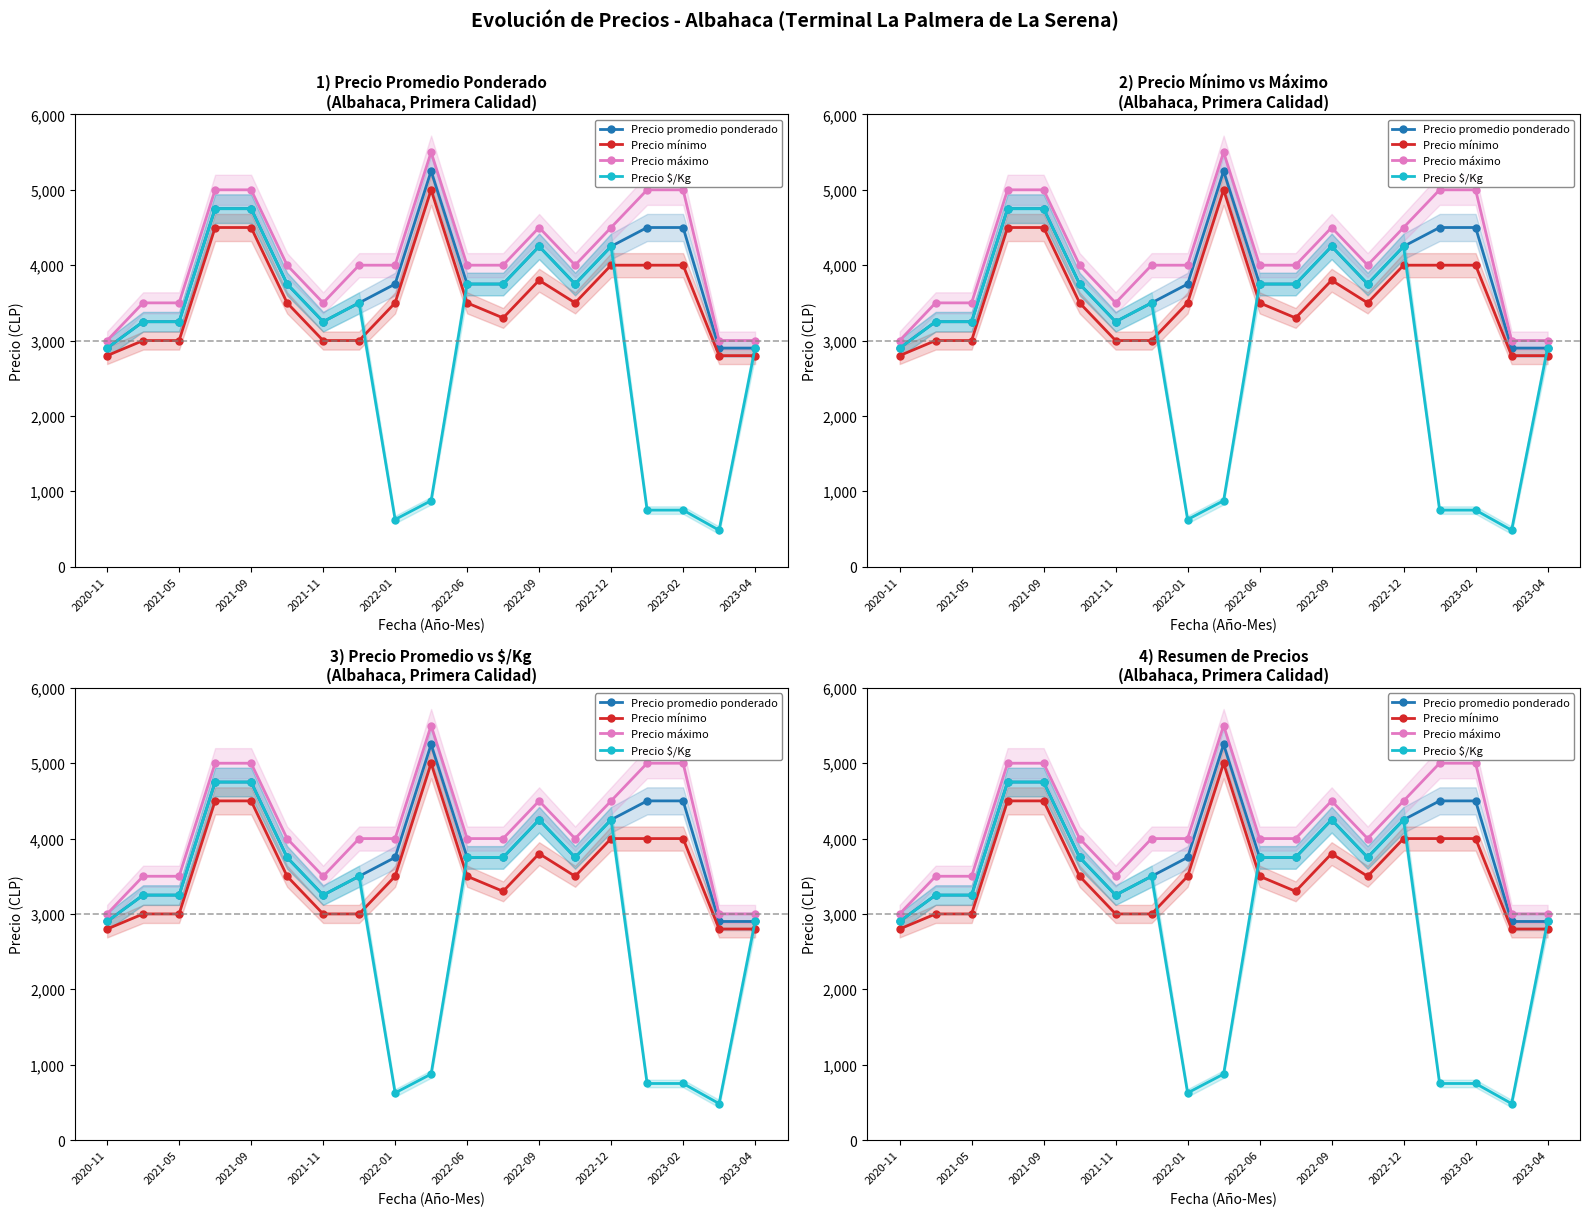

True or false: Precio máximo and Precio promedio ponderado cross at least once.

False